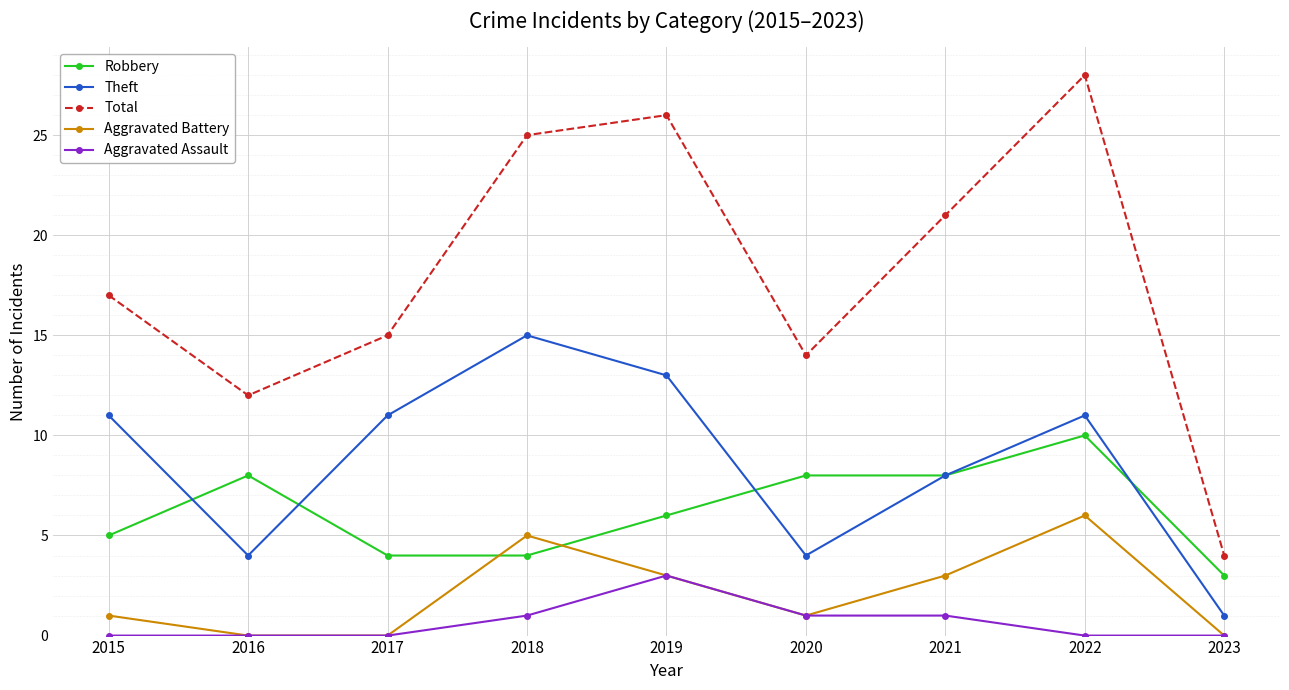

How many Aggravated Assault values are between 0 and 1?

8